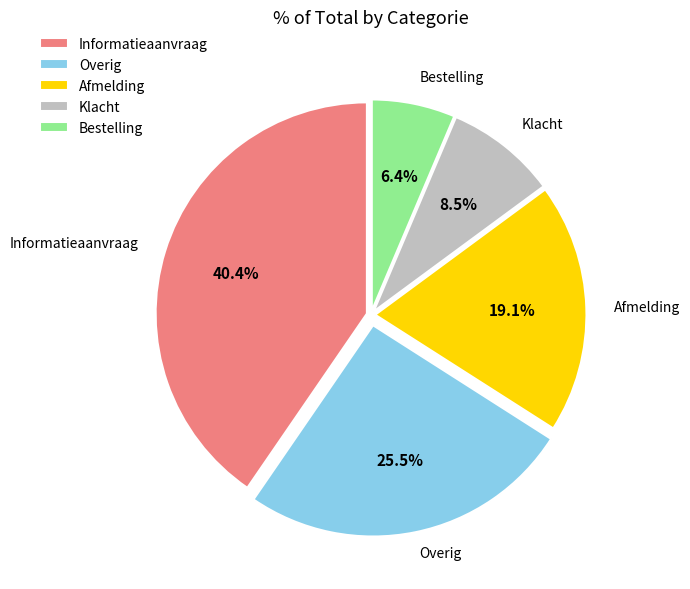

To the nearest percent, what percentage of the pie is Bestelling?

6%